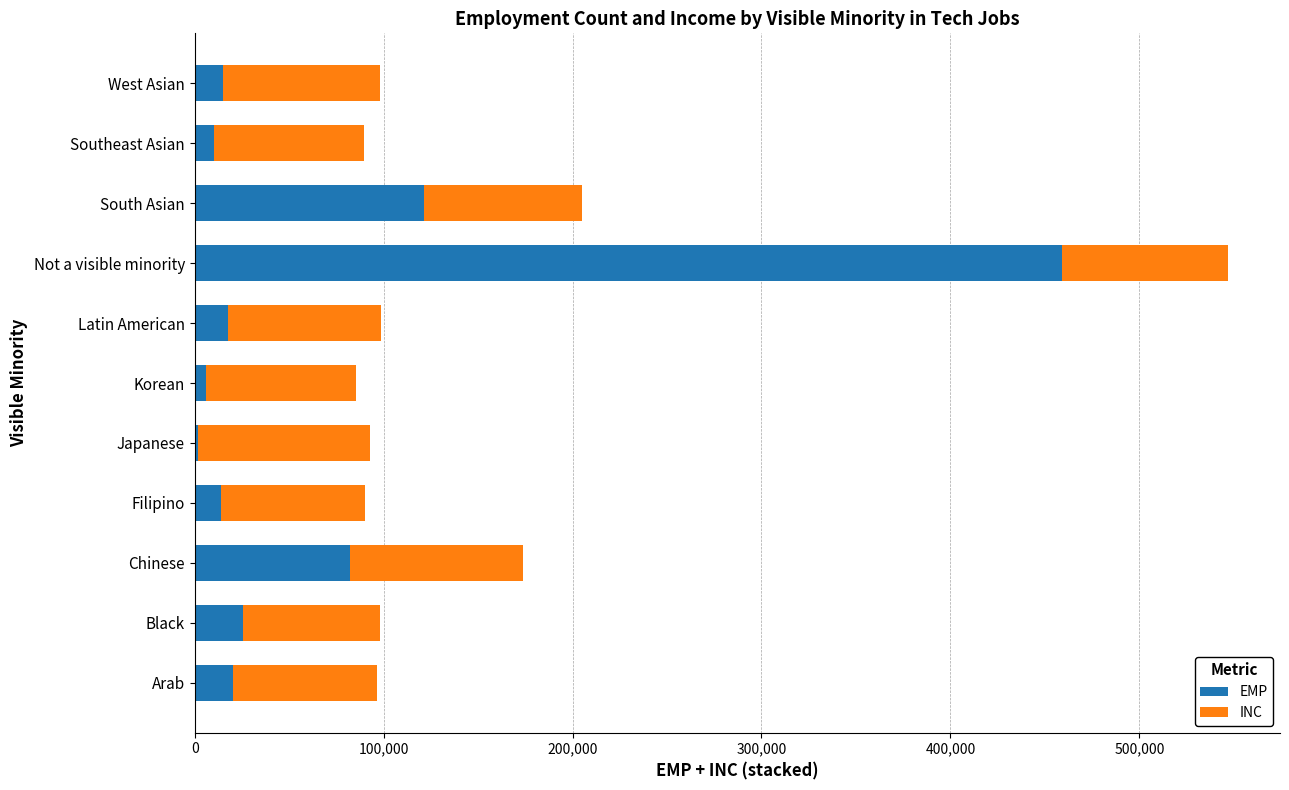

True or false: EMP has a value of 121640.0 at South Asian.

True